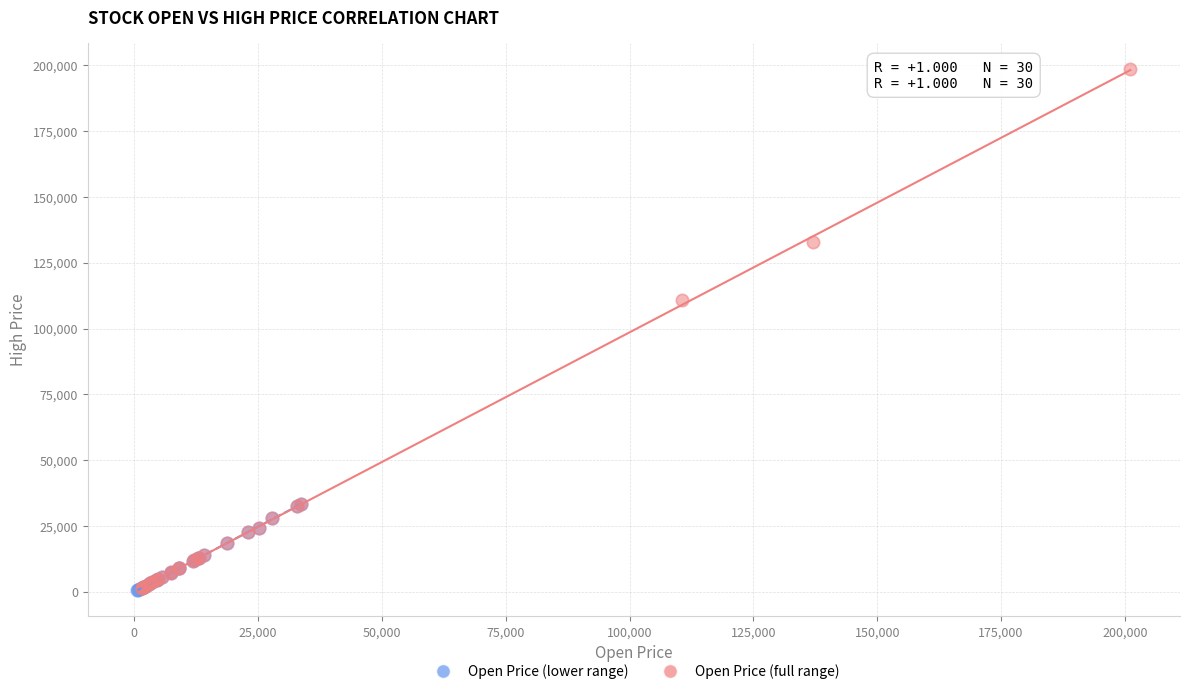

Which series contains the highest Y value?

Open Price (full range)